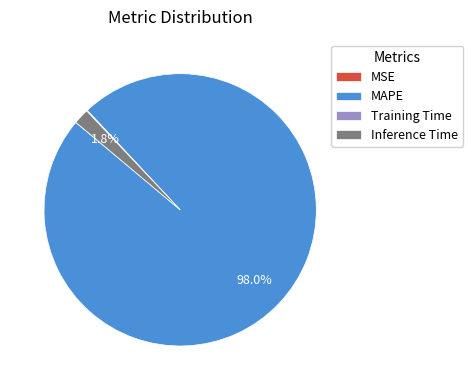

Between MAPE and Inference Time, which is larger?

MAPE